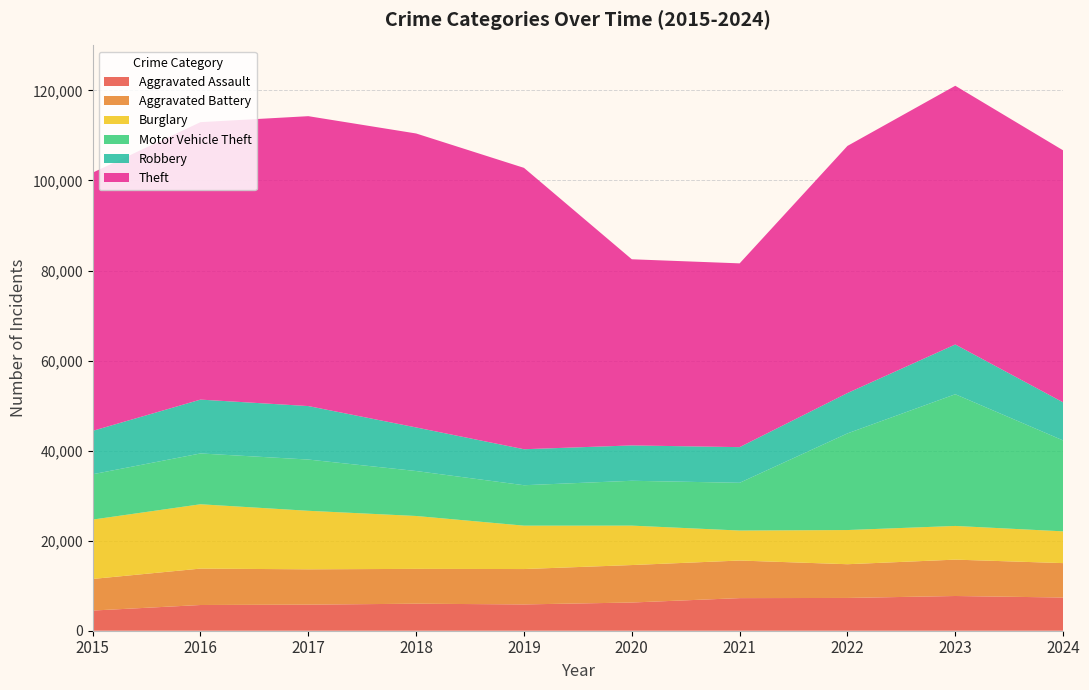

Reading left to right, what are all the values shown in this chart?

Aggravated Assault: 2015=4480	2016=5713	2017=5793	2018=6002	2019=5841	2020=6265	2021=7242	2022=7280	2023=7712	2024=7373
Aggravated Battery: 2015=7019	2016=8086	2017=7845	2018=7735	2019=7858	2020=8321	2021=8347	2022=7491	2023=8078	2024=7643
Burglary: 2015=13184	2016=14289	2017=13001	2018=11747	2019=9638	2020=8758	2021=6662	2022=7592	2023=7482	2024=7056
Motor Vehicle Theft: 2015=10068	2016=11285	2017=11380	2018=9985	2019=8978	2020=9959	2021=10605	2022=21464	2023=29252	2024=20190
Robbery: 2015=9638	2016=11960	2017=11880	2018=9681	2019=7995	2020=7855	2021=7920	2022=8963	2023=11053	2024=8459
Theft: 2015=57351	2016=61623	2017=64386	2018=65290	2019=62495	2020=41343	2021=40816	2022=54888	2023=57461	2024=55972